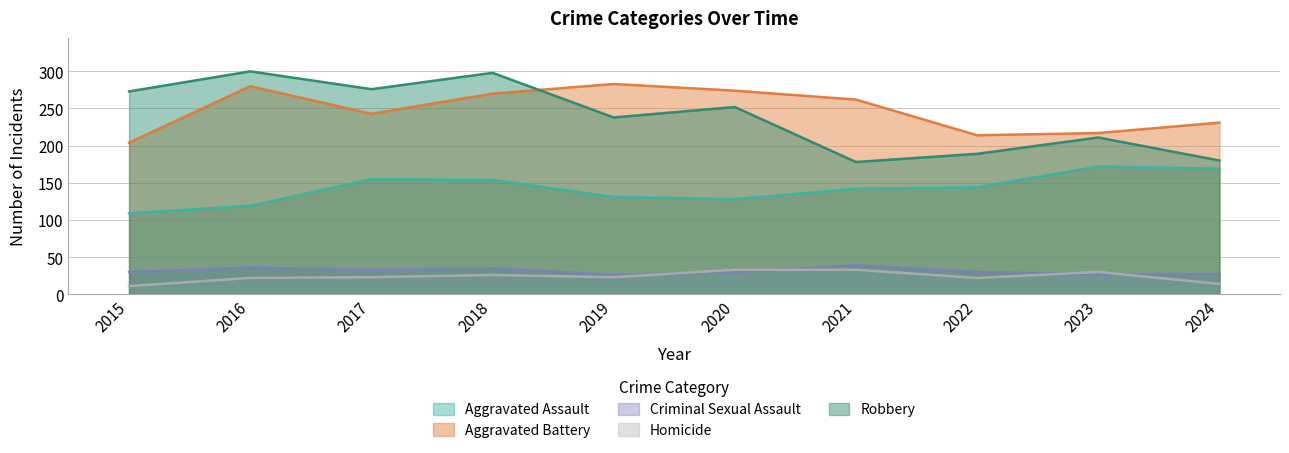

How many data points in Criminal Sexual Assault are above 30?

4